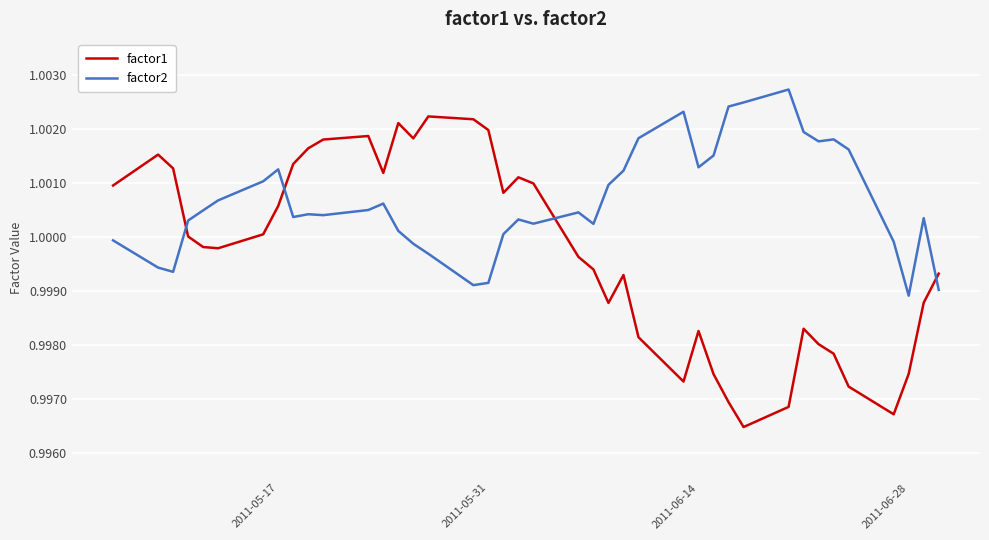

Which series has the largest total across all categories?

factor2